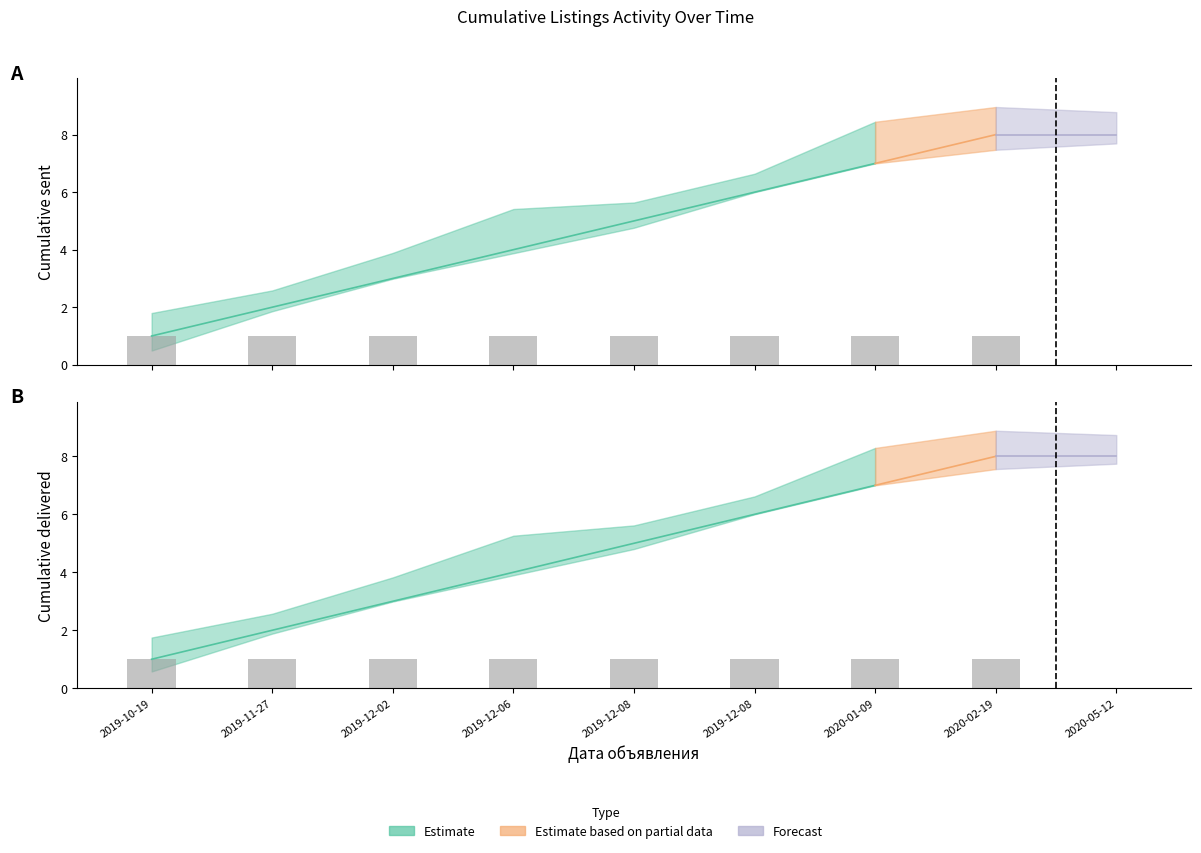

The value of Отправлено at 2020-05-12 is 0. True or false?

True